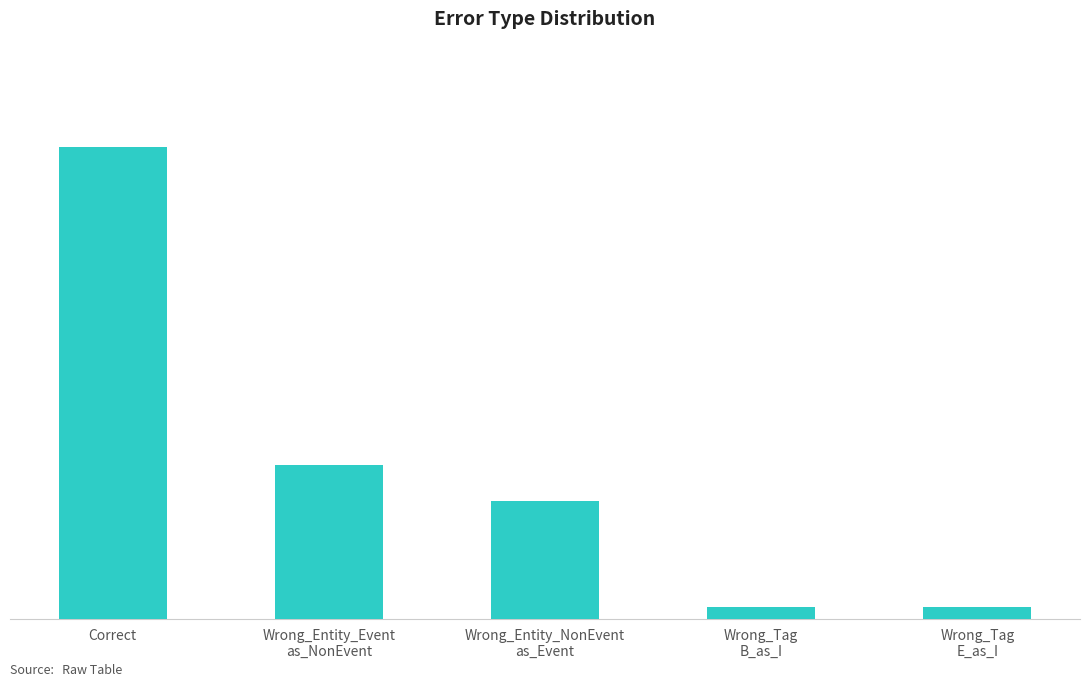

Does the chart contain any negative values?

No